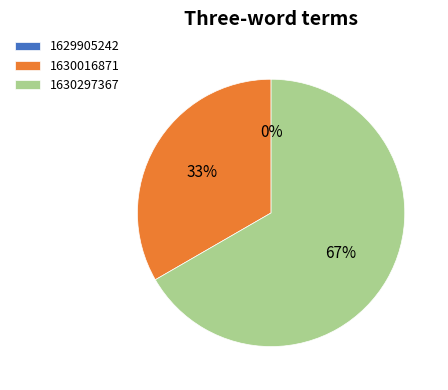

What percentage is the 1630297367 slice, to the nearest percent?

67%